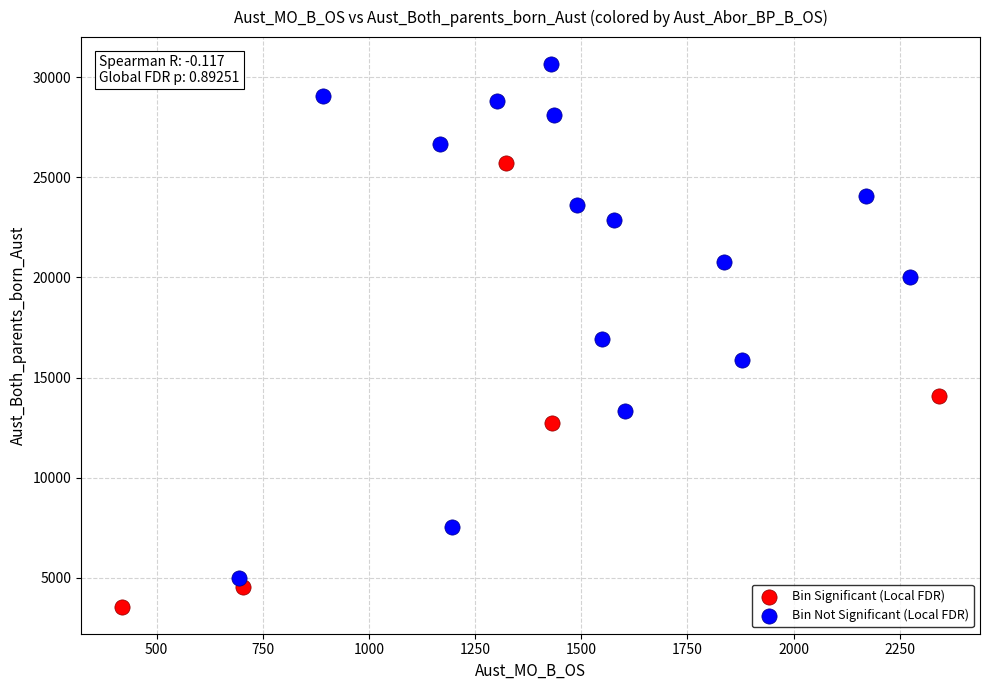

Which series contains the lowest Y value?

Bin Significant (Local FDR)